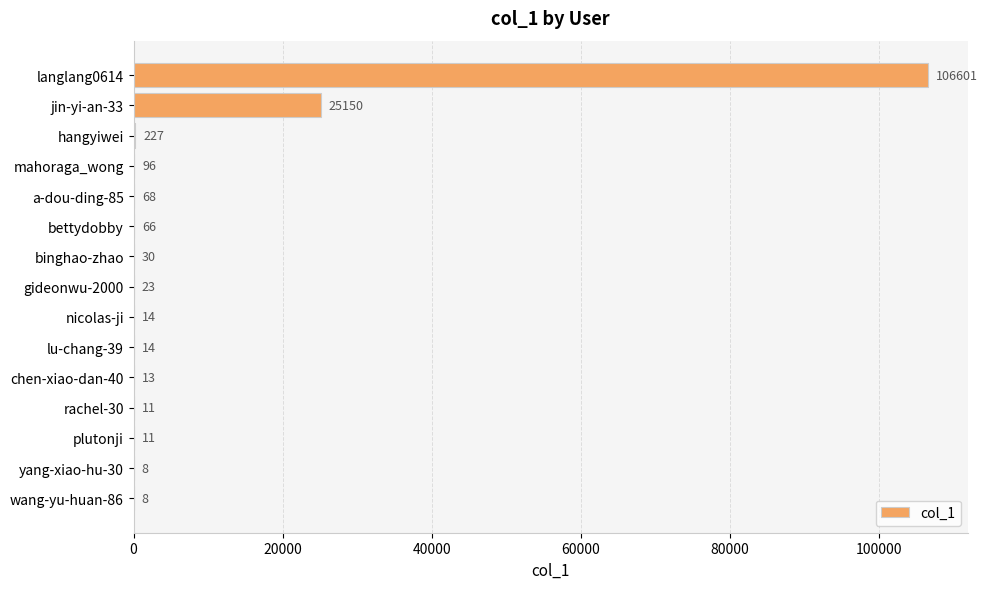

What is the sum of all values?

132340